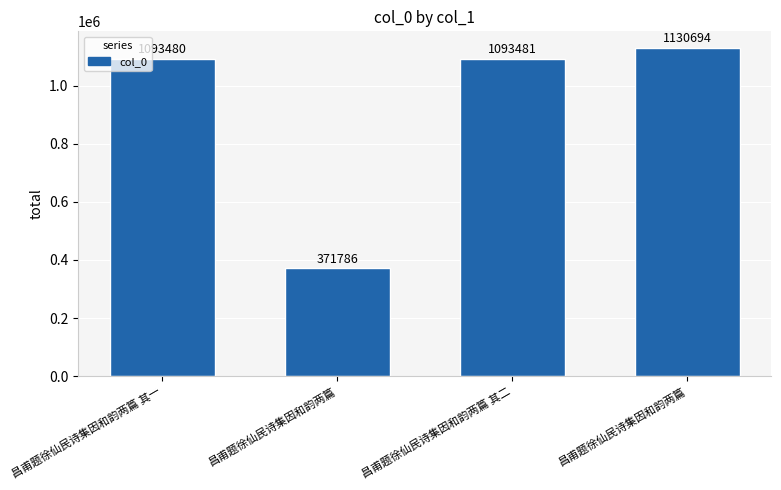

Rank the categories by value from lowest to highest.

昌甫题徐仙民诗集因和韵两篇, 昌甫题徐仙民诗集因和韵两篇 其一, 昌甫题徐仙民诗集因和韵两篇 其二, 昌甫题徐仙民诗集因和韵两篇